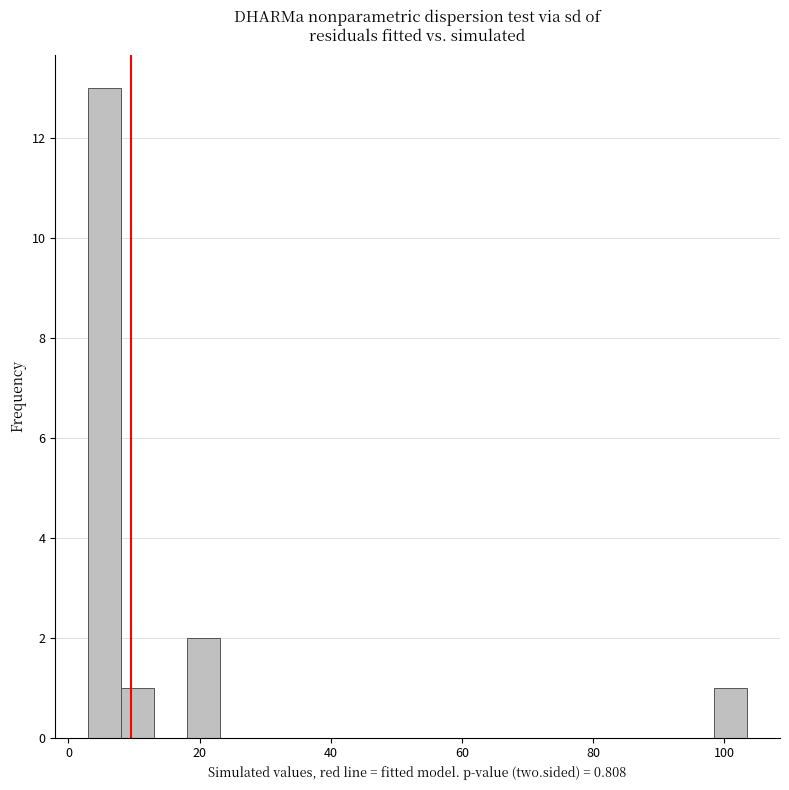

Read against the x-axis, roughly where is the centre of the tallest bar?

6